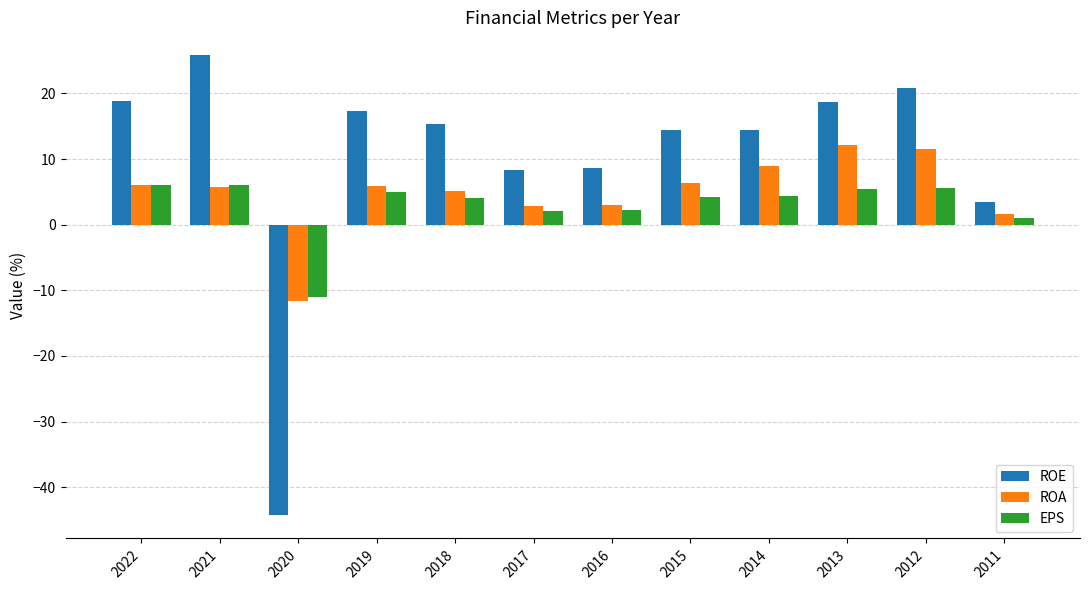

What is the difference between the highest and lowest values at 2013?

13.3